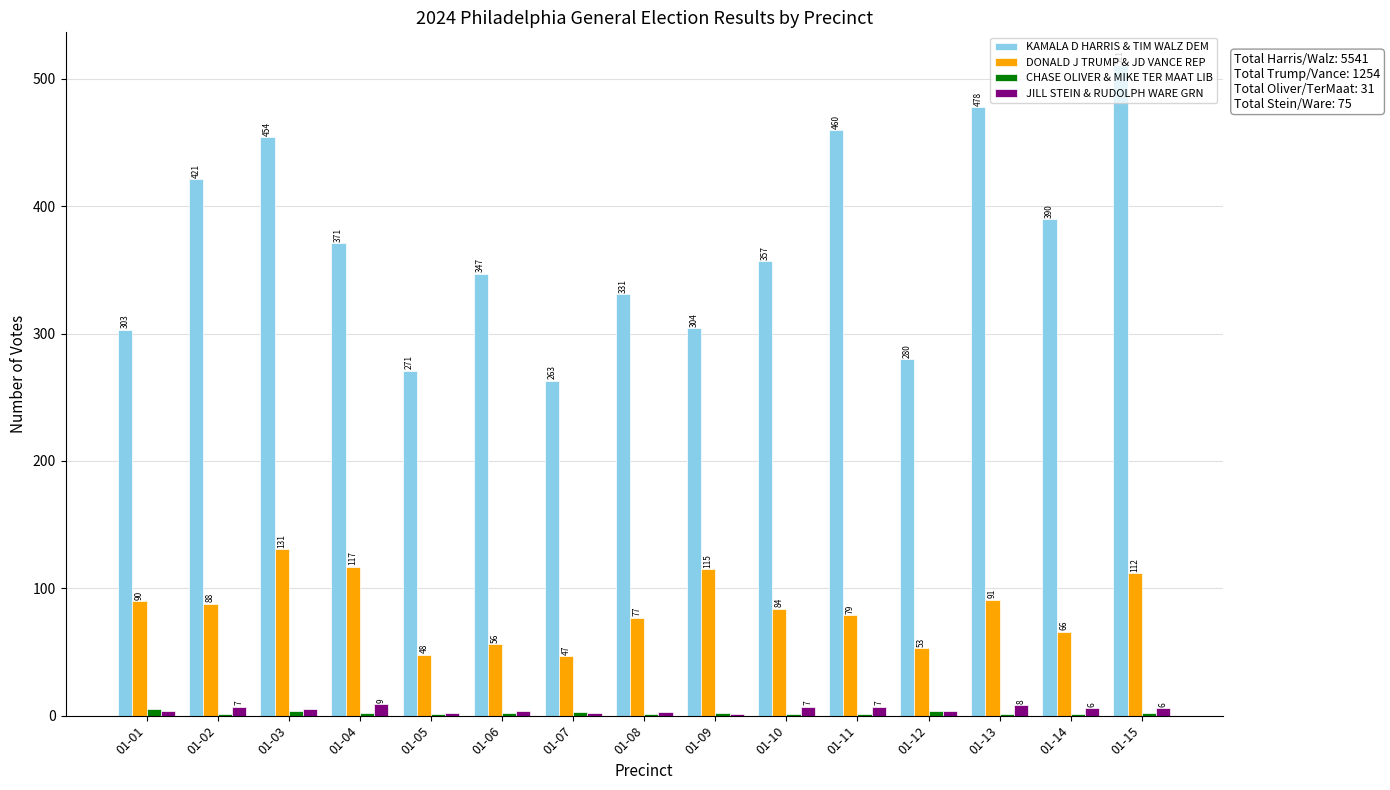

What is the spread (max minus min) of values at 01-01?

299